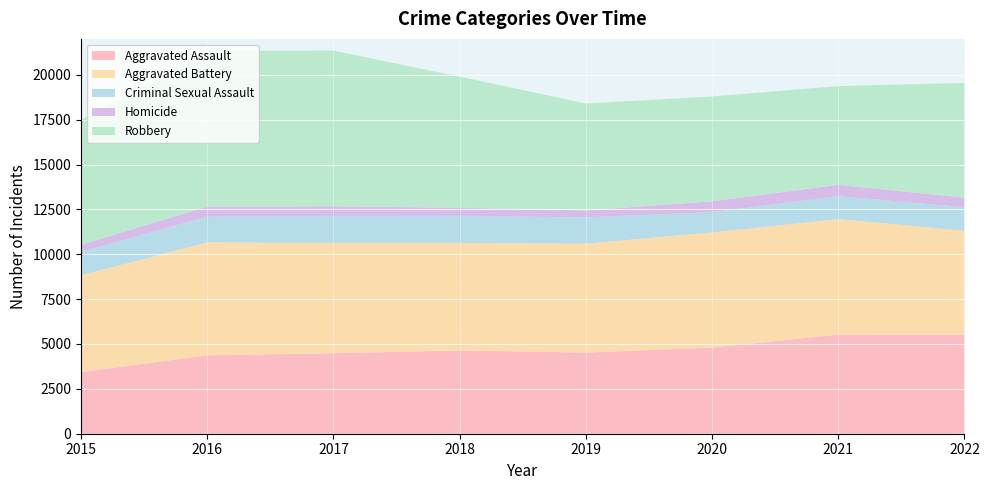

Reading left to right, extract all data points from this chart.

Aggravated Assault: 3433	4367	4486	4641	4521	4798	5522	5517
Aggravated Battery: 5396	6292	6146	5992	6071	6417	6439	5791
Criminal Sexual Assault: 1309	1429	1505	1506	1457	1129	1275	1310
Homicide: 394	571	539	451	395	607	632	533
Robbery: 6944	8671	8669	7306	5956	5838	5502	6391